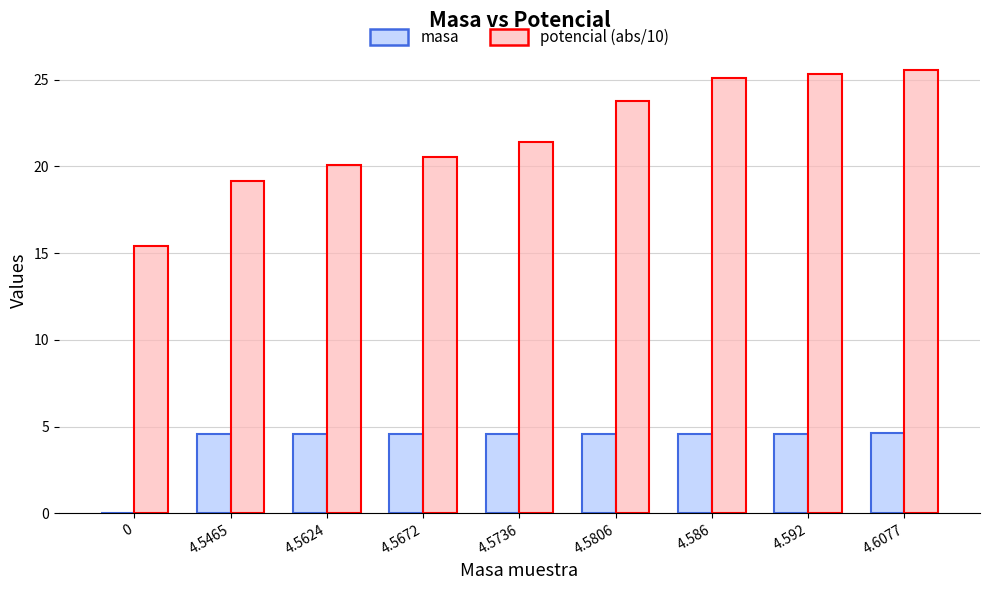

The value of potencial (abs/10) at 4.5672 is 7.8. True or false?

False